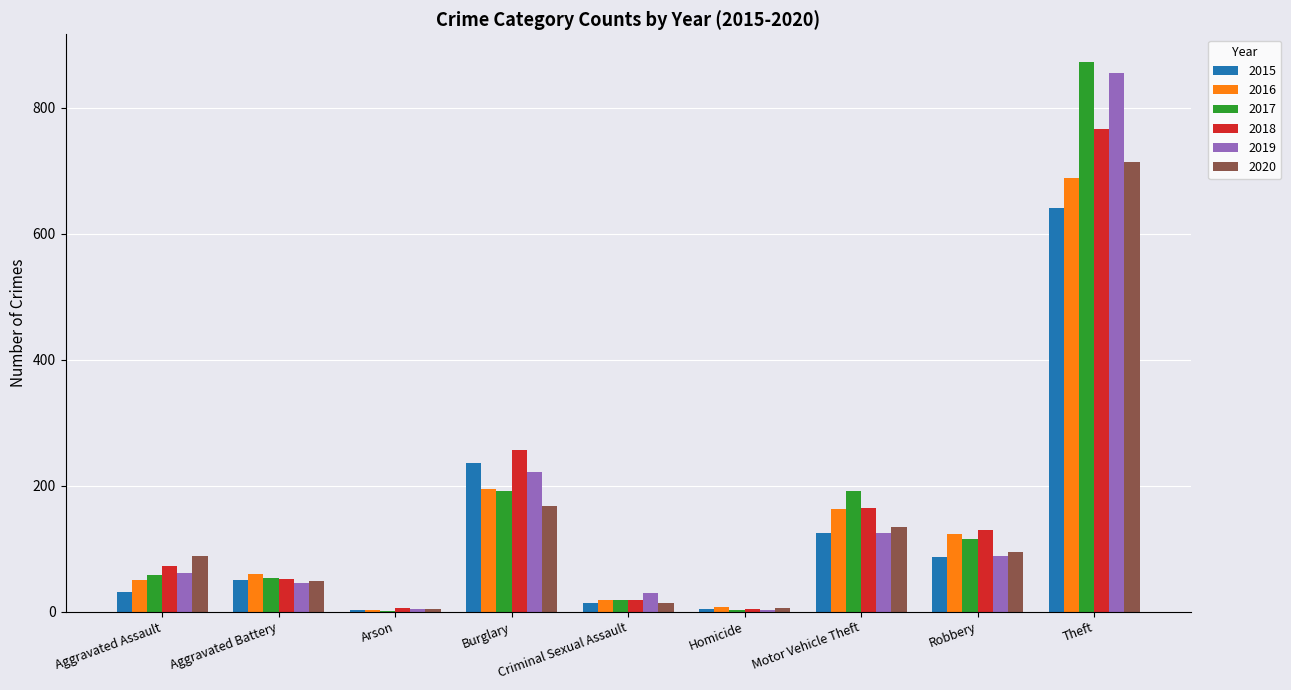

What are all the series names shown in the legend?

2015, 2016, 2017, 2018, 2019, 2020